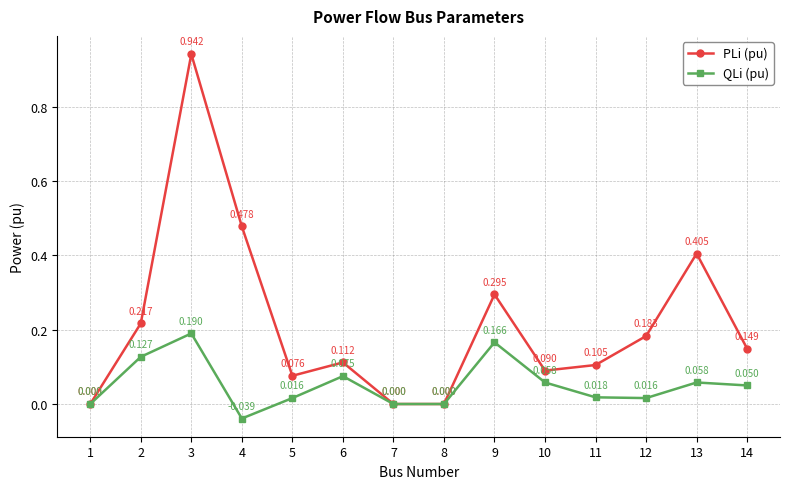

Between 2 and 3, which series saw the biggest shift?

PLi (pu)